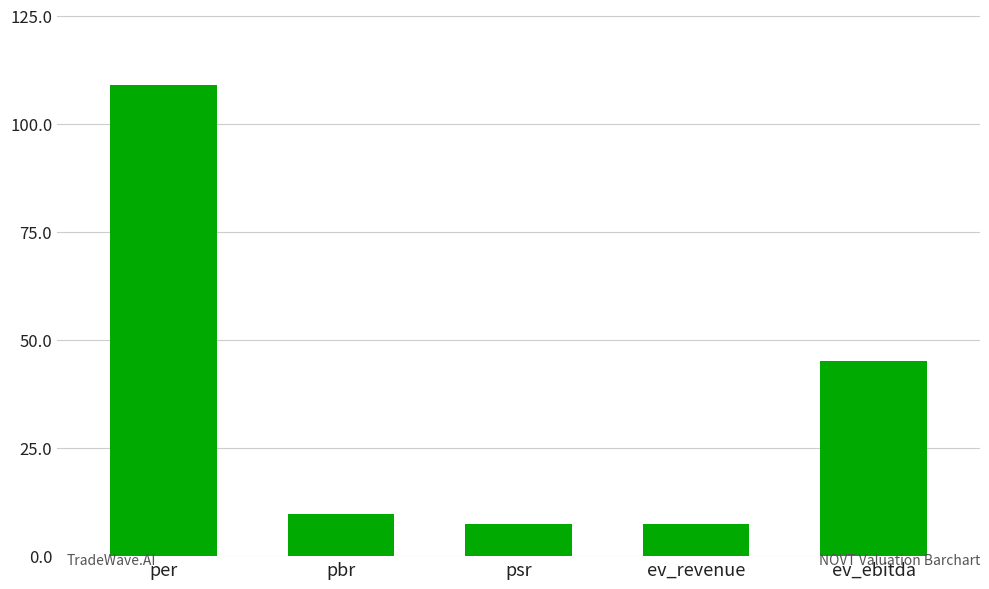

What is the greatest value displayed?

108.9